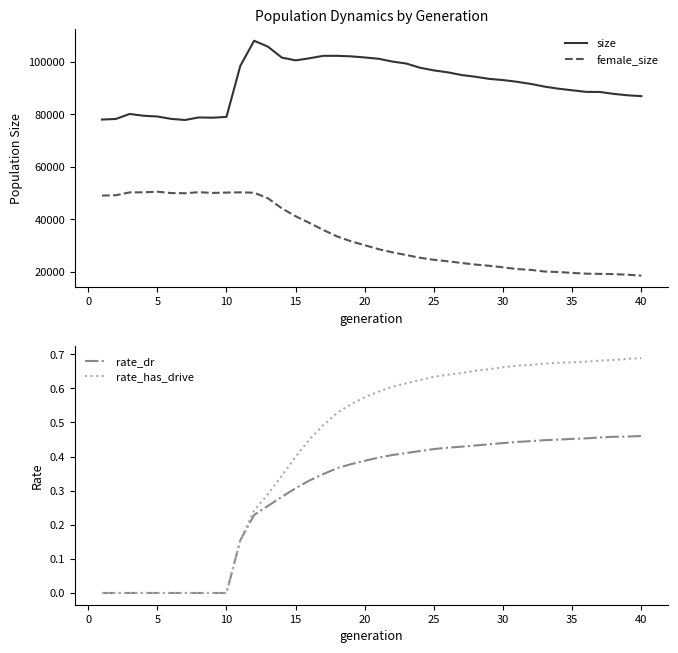

What is the lowest value of the female_size series?

18589